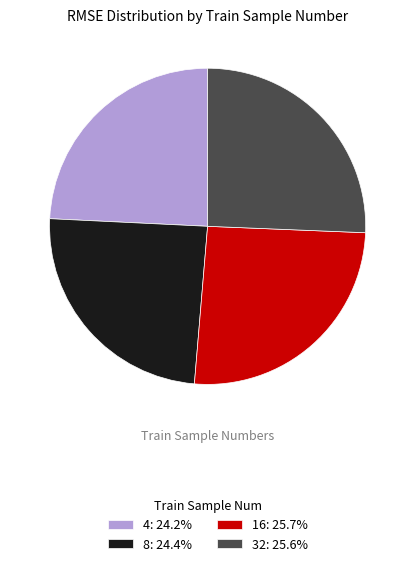

Approximately how many times larger is the value at 16: 25.7% compared to 32: 25.6%?

1.0